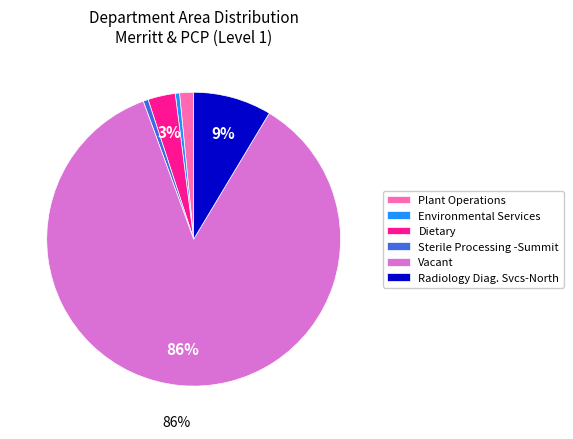

Which slice is the largest?

Vacant